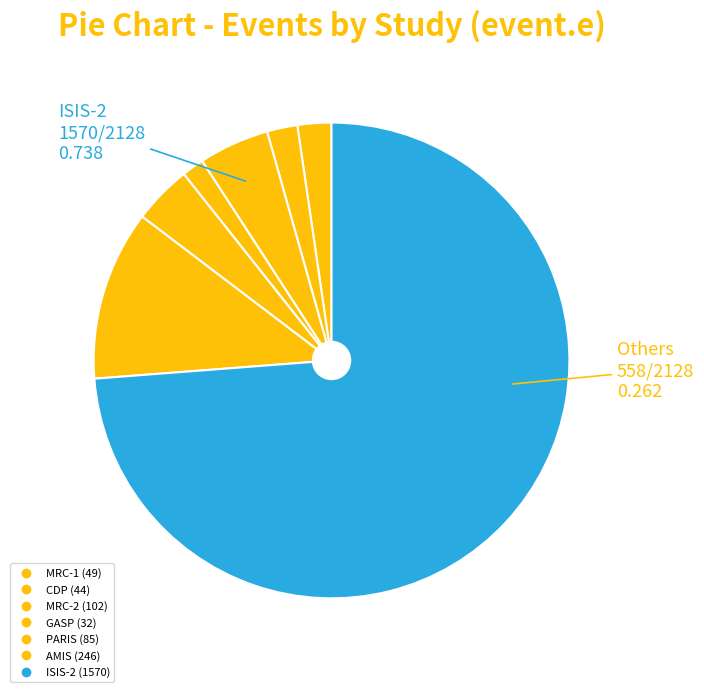

Which slice is the largest?

ISIS-2